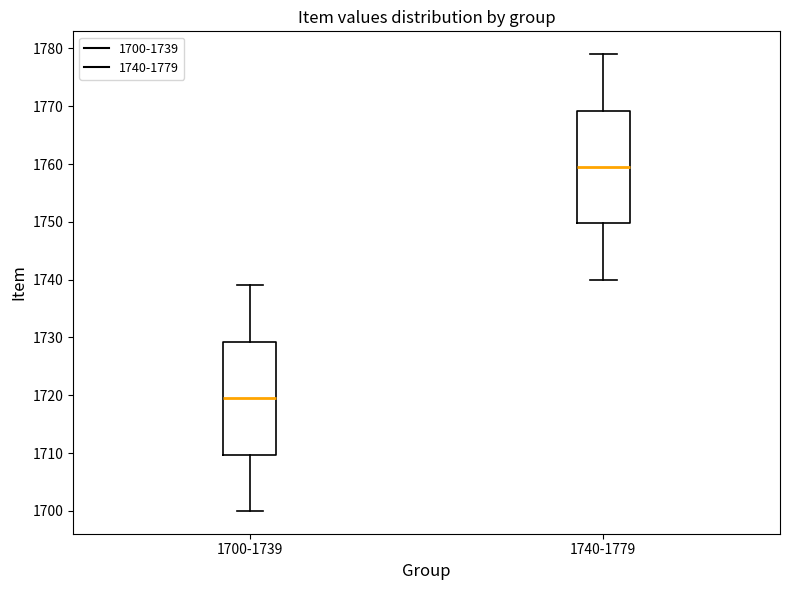

Where does the median line of the box for 1700-1739 sit on the y-axis? The values are not printed on the chart, so give them approximately, as read against the axis.

1720